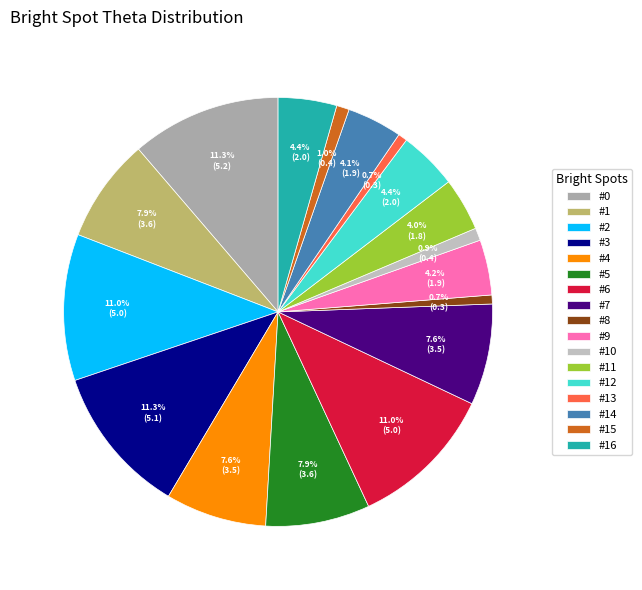

Does any single category account for the majority?

No